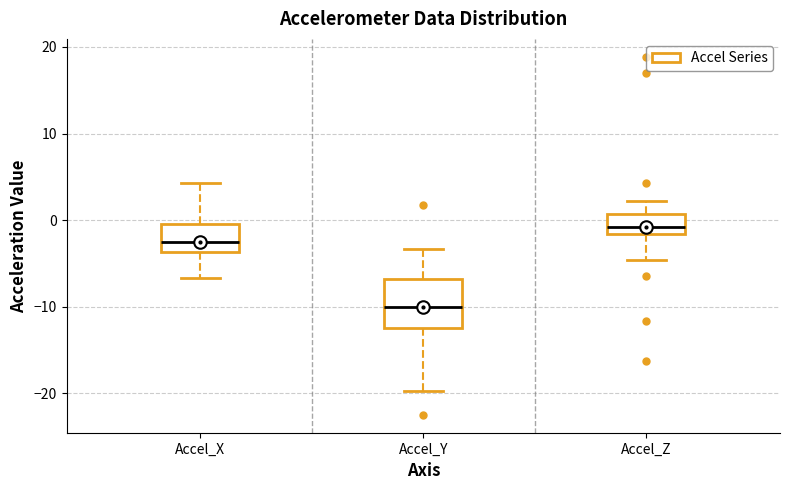

Reading left to right, transcribe this box plot: for each box, give where its median line is, the range the box spans, and where its two whiskers end, as read against the y-axis. The values are not printed on the chart, so give them approximately, as read against the axis.

Accel_X: median -3, box -4 to 0, whiskers -7 to 4
Accel_Y: median -10, box -12 to -7, whiskers -20 to -3
Accel_Z: median -1, box -2 to 1, whiskers -5 to 2